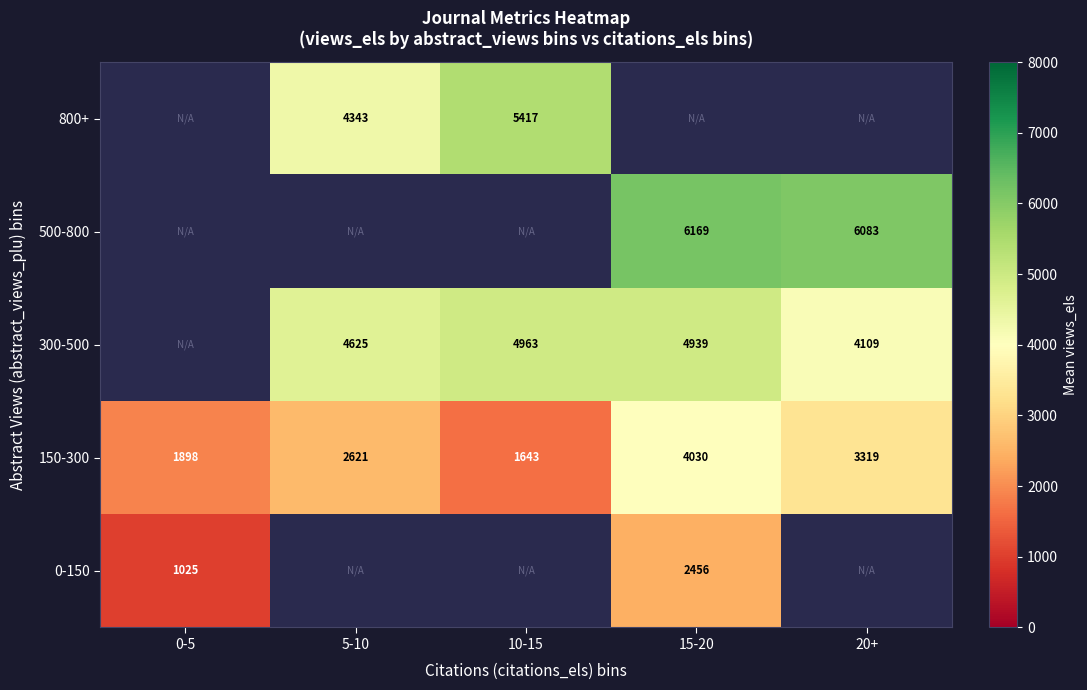

Is the value of 150-300 at 15-20 greater than the value of 300-500 at 5-10?

No